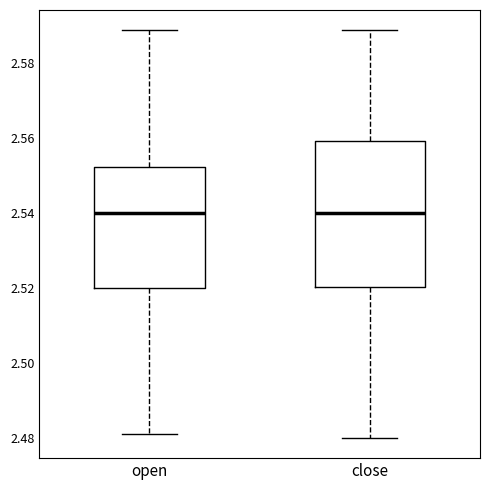

Comparing the boxes themselves (not the whiskers), which one is the tallest?

close